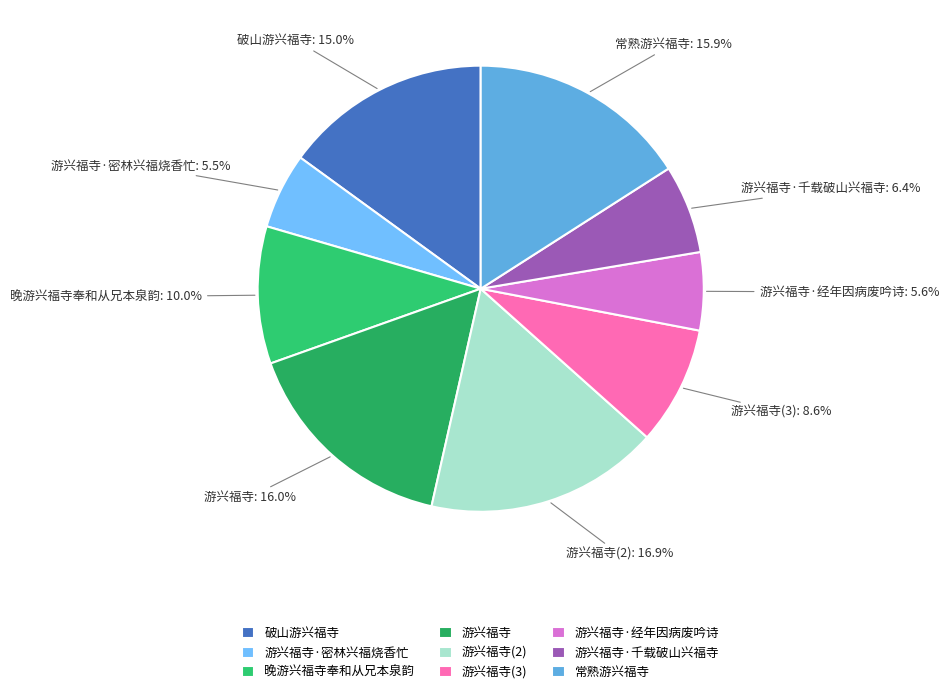

Which category has the biggest portion of the pie?

游兴福寺(2)